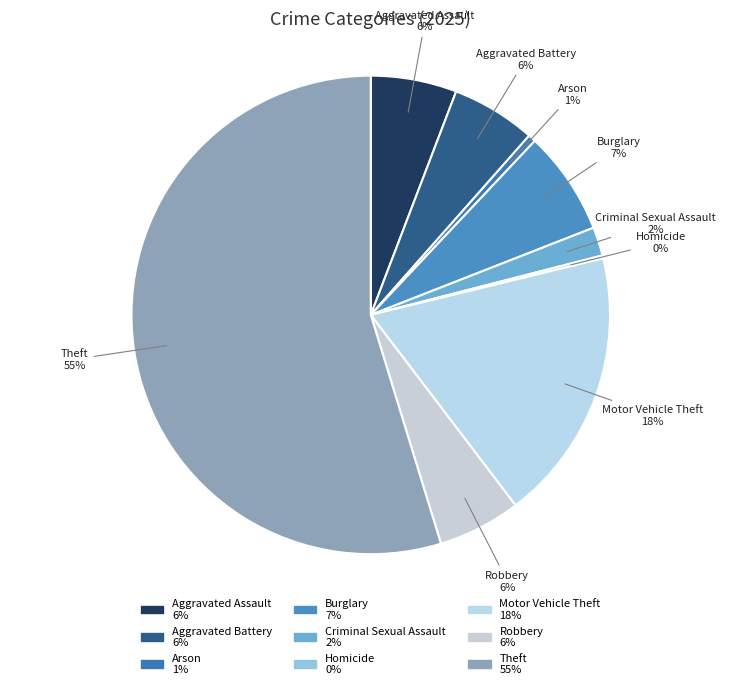

To the nearest percent, what is the combined percentage of Aggravated Battery 6% and Motor Vehicle Theft 18%?

24%